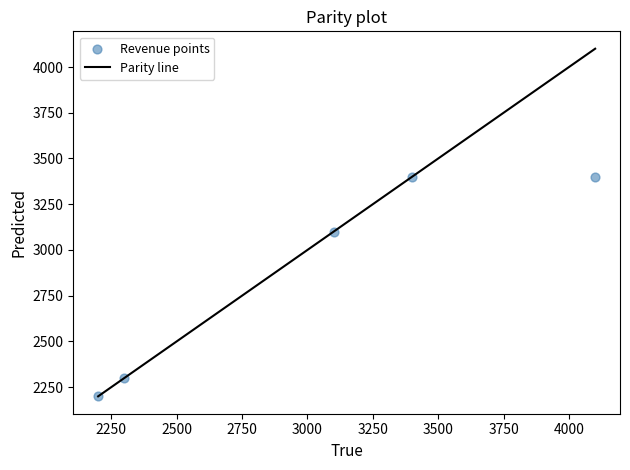

What Y value in the scatter plot is closest to 2800?

3100